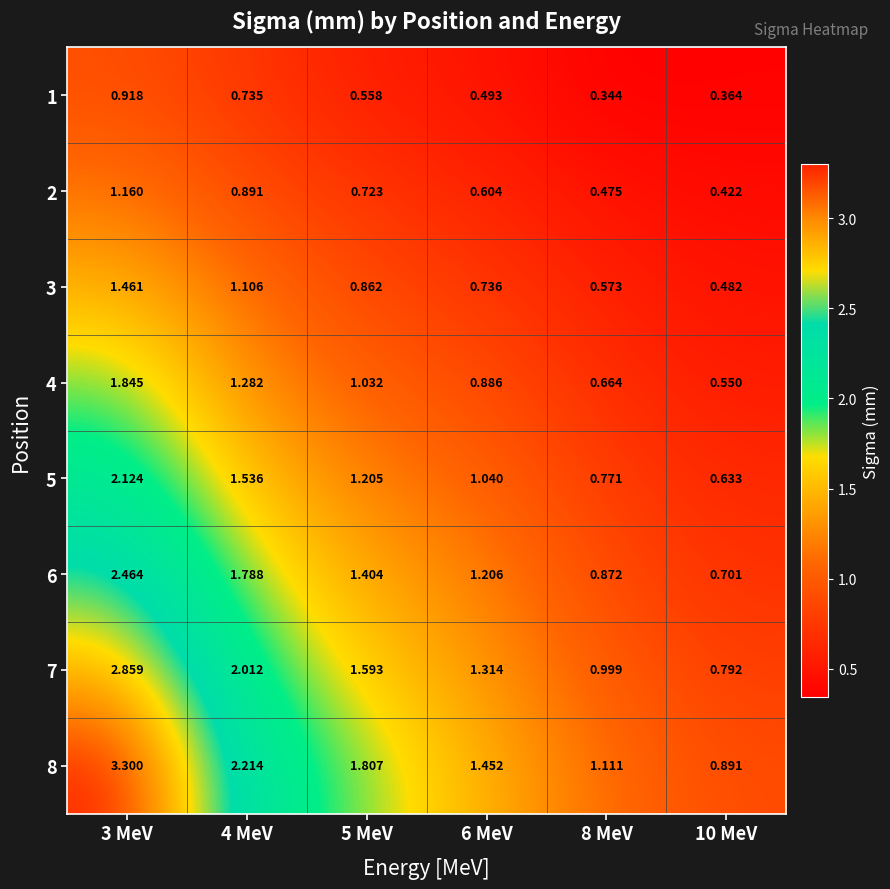

Is the value of 8 at 6 MeV greater than the value of 2 at 6 MeV?

Yes